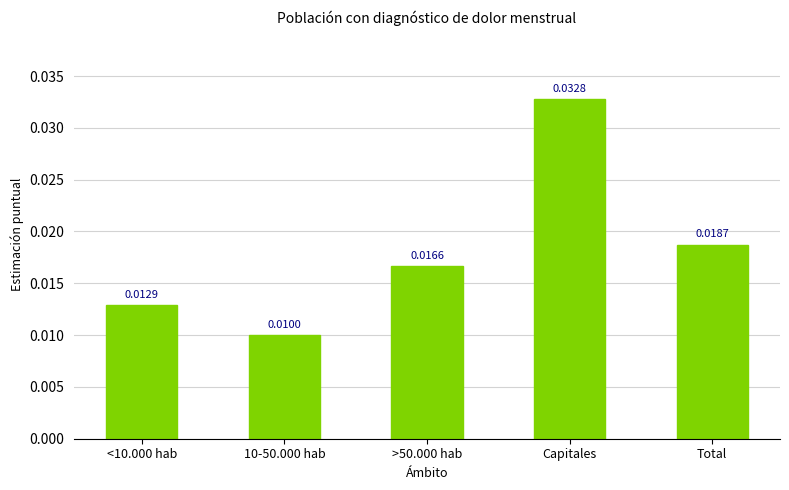

What position from the left is <10.000 hab?

1